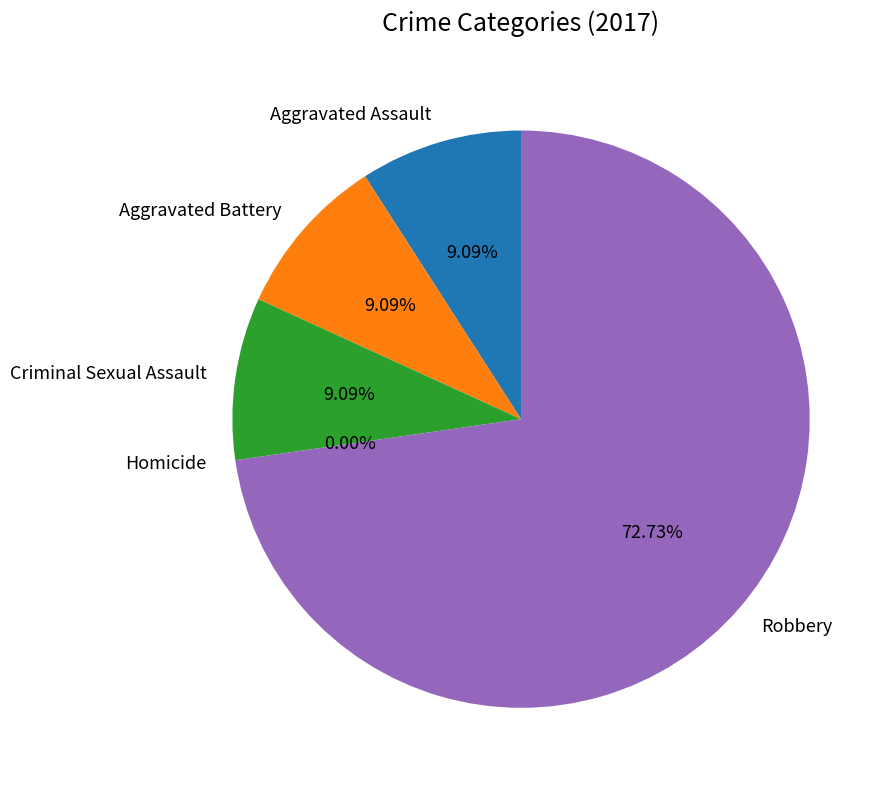

Does Aggravated Assault represent more than half of the total?

No